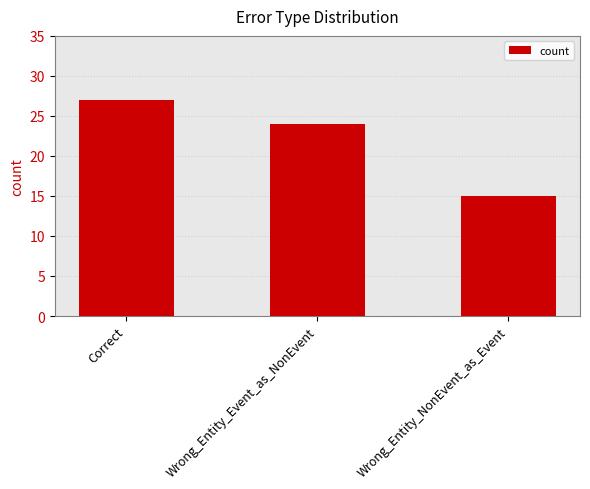

Where is the data nearest to the value 21?

Wrong_Entity_Event_as_NonEvent